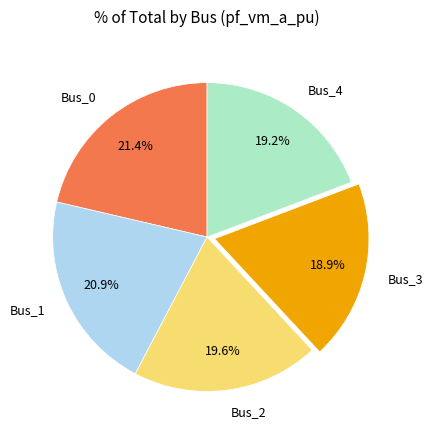

Count the number of slices in the pie.

5